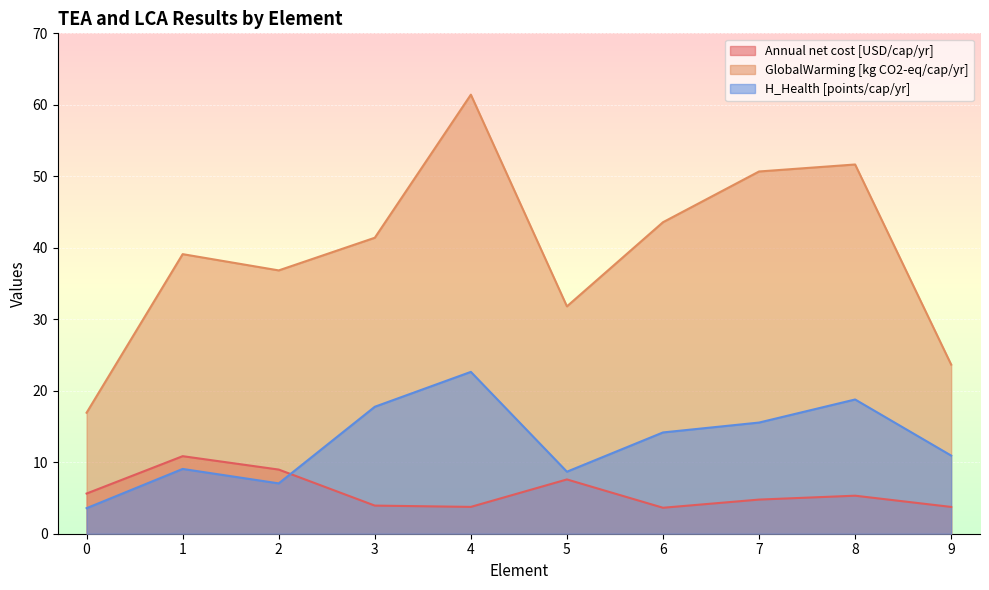

Is it true that H_Health [points/cap/yr] equals 15.6 at 7?

True